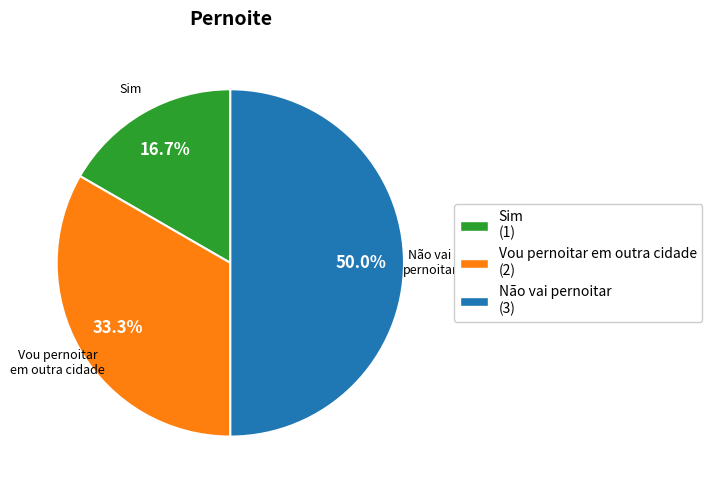

Which category has the smallest portion of the pie?

Sim